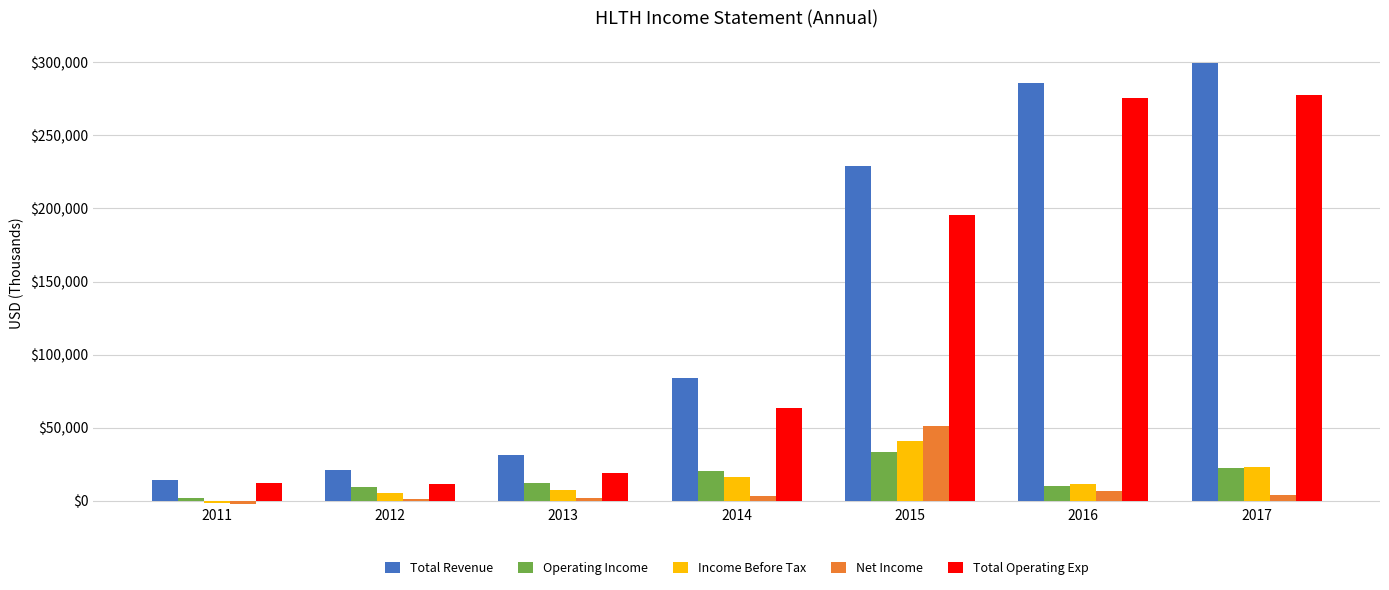

Which series has the largest total across all categories?

Total Revenue